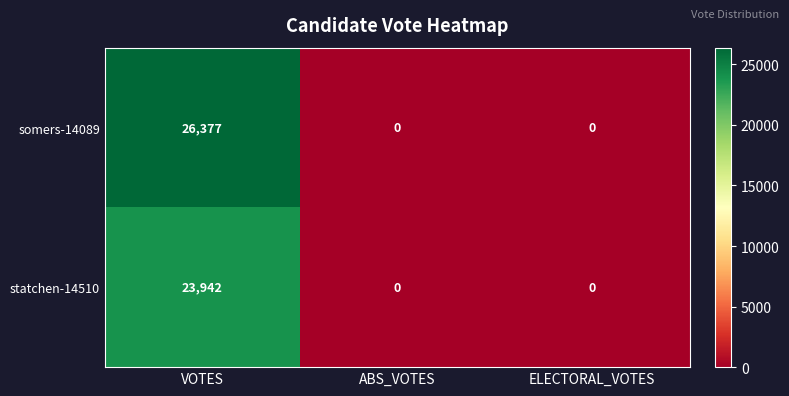

What is the highest value of the somers-14089 series?

26377